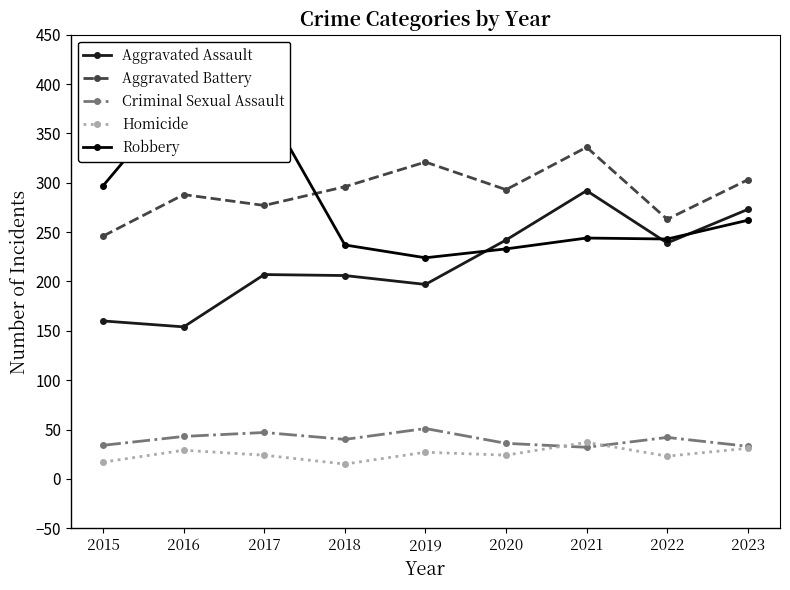

How many data points in Aggravated Assault are above 207?

4